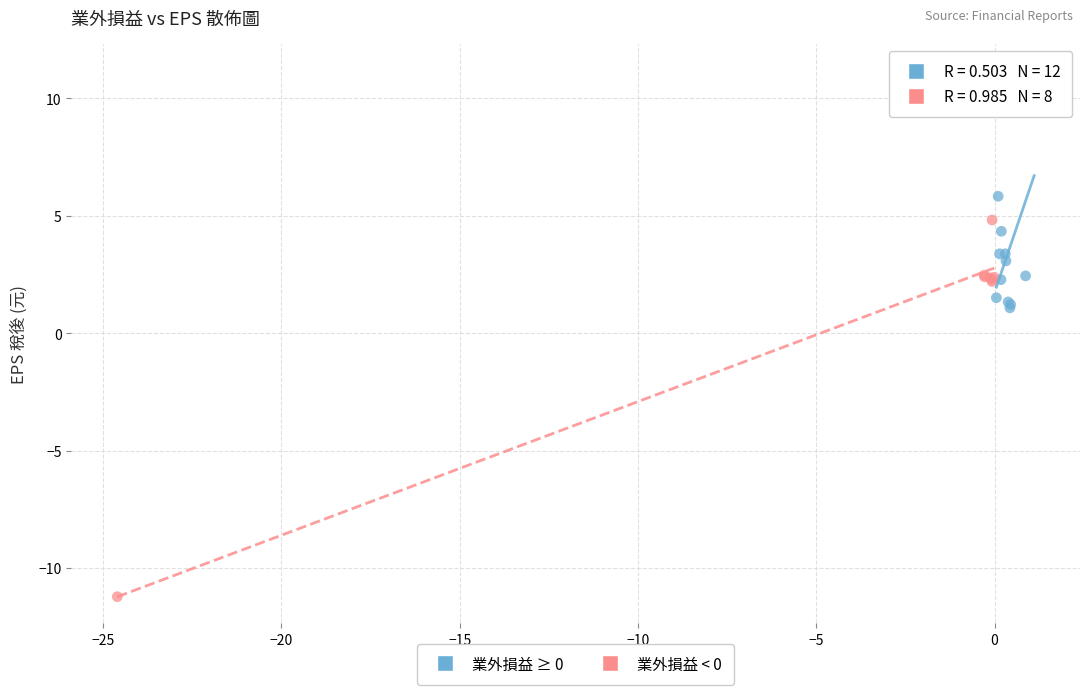

Which series contains the highest Y value?

業外損益 ≥ 0